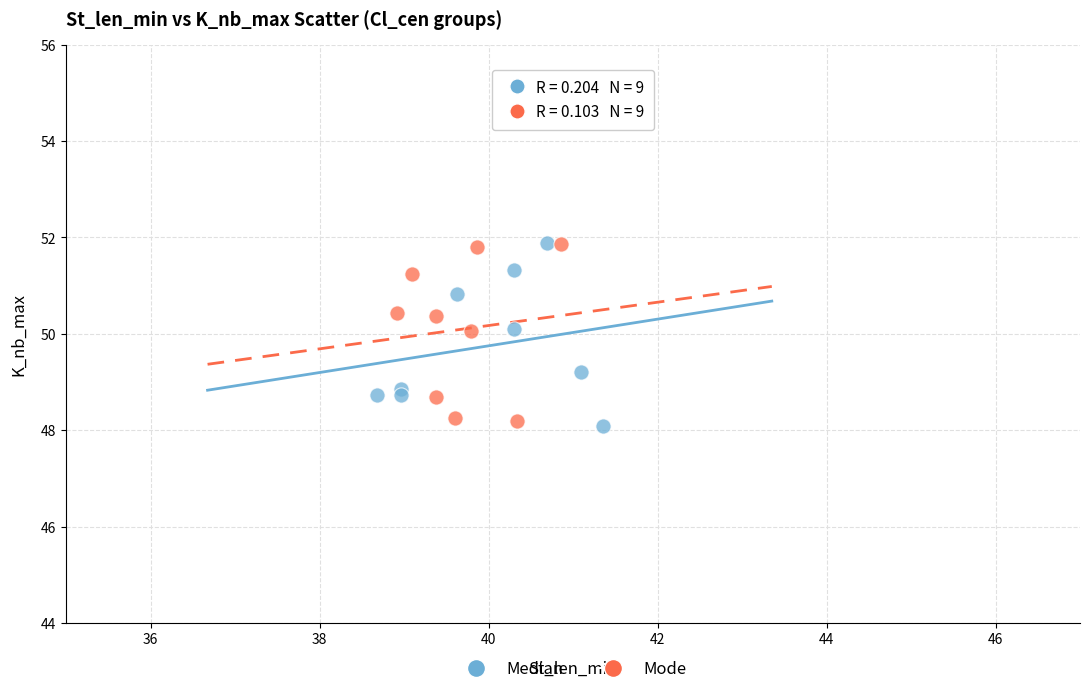

What are all the series names shown in the legend?

Median, Mode